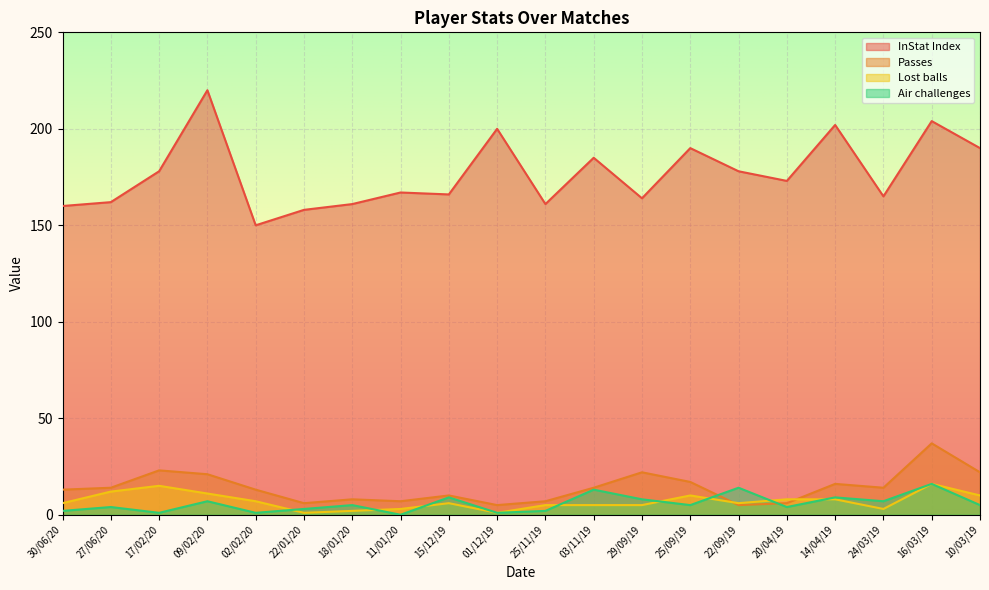

Does the chart display data point markers on the line(s)?

No